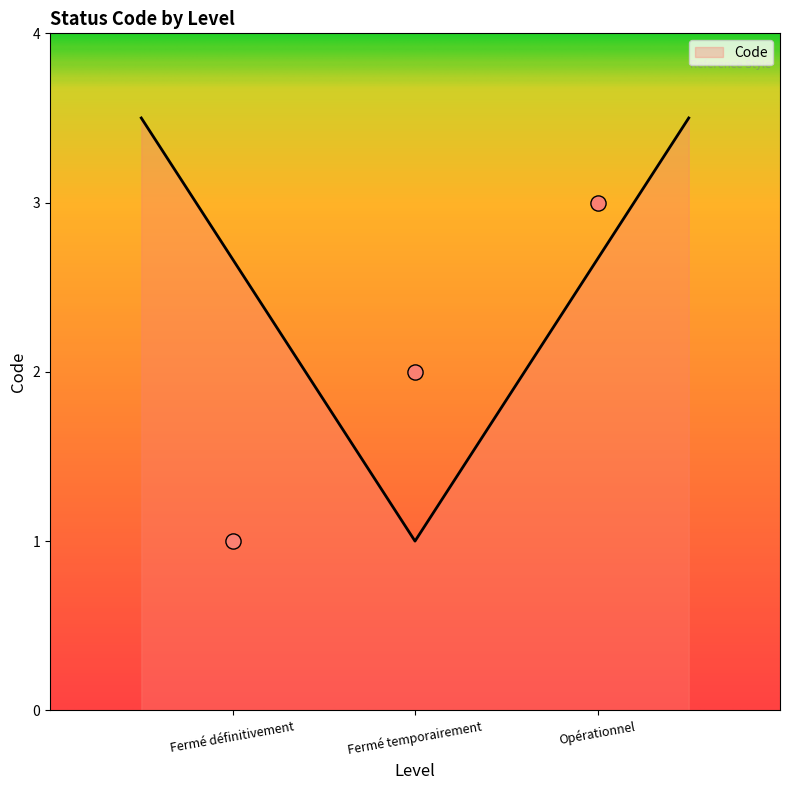

What is the ratio of the value at Opérationnel to the value at Fermé temporairement?

1.5